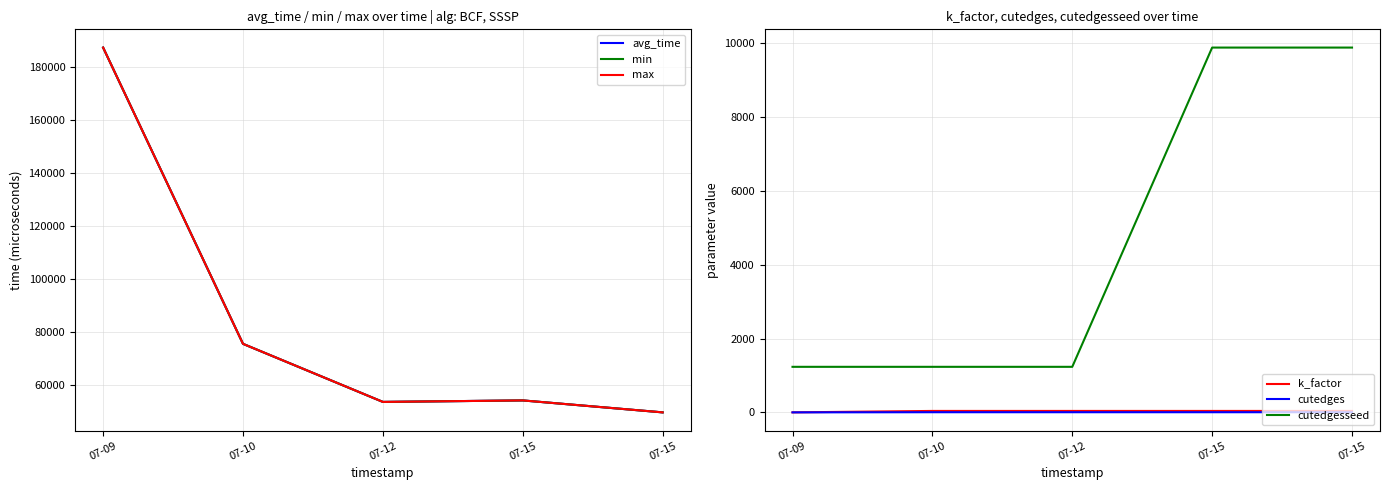

What is the difference between the maximum and minimum values in the min series?

137636